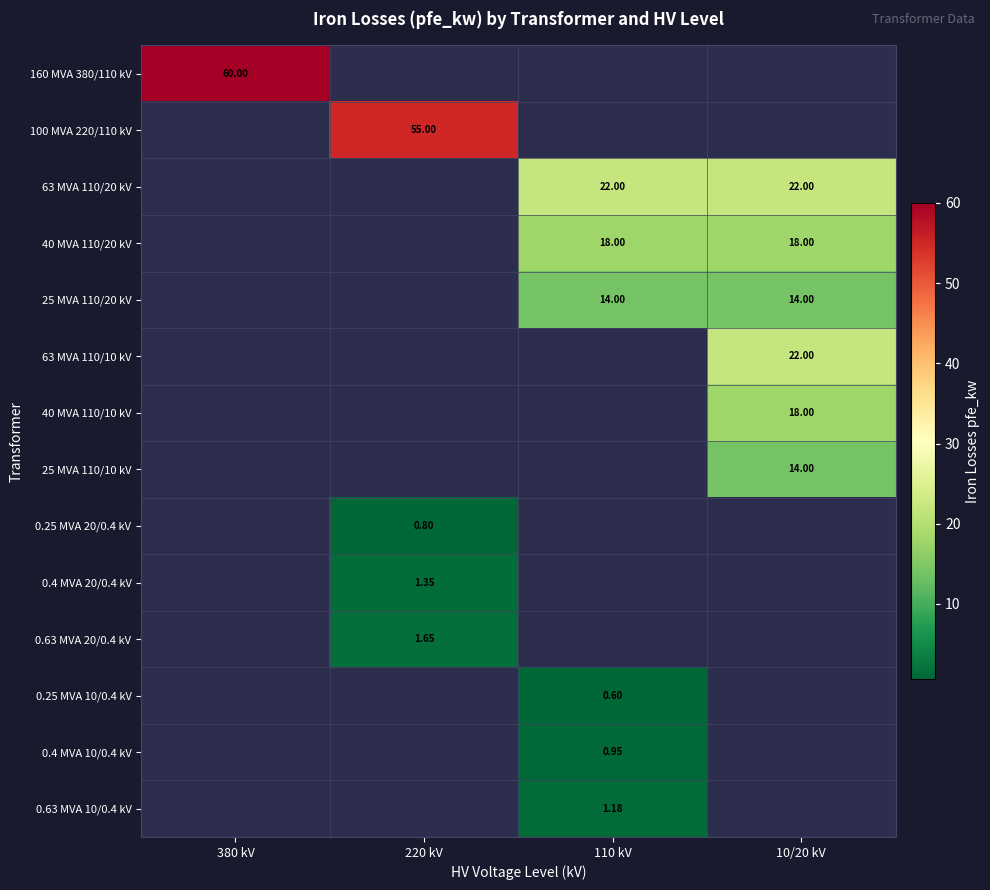

True or false: 25 MVA 110/20 kV has a value of 14.0 at 110 kV.

True